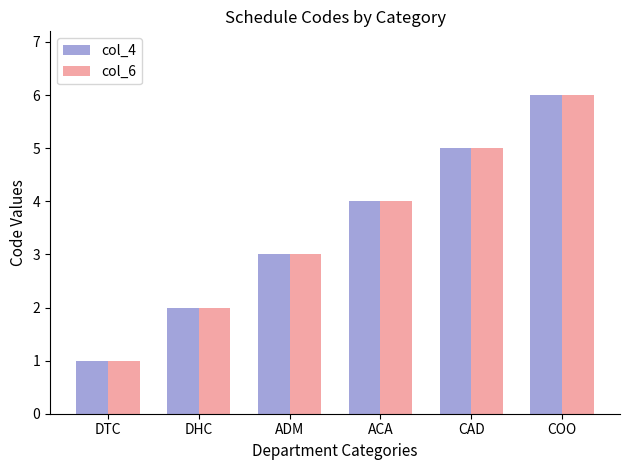

The col_6 series shows 3 at DHC. True or false?

False